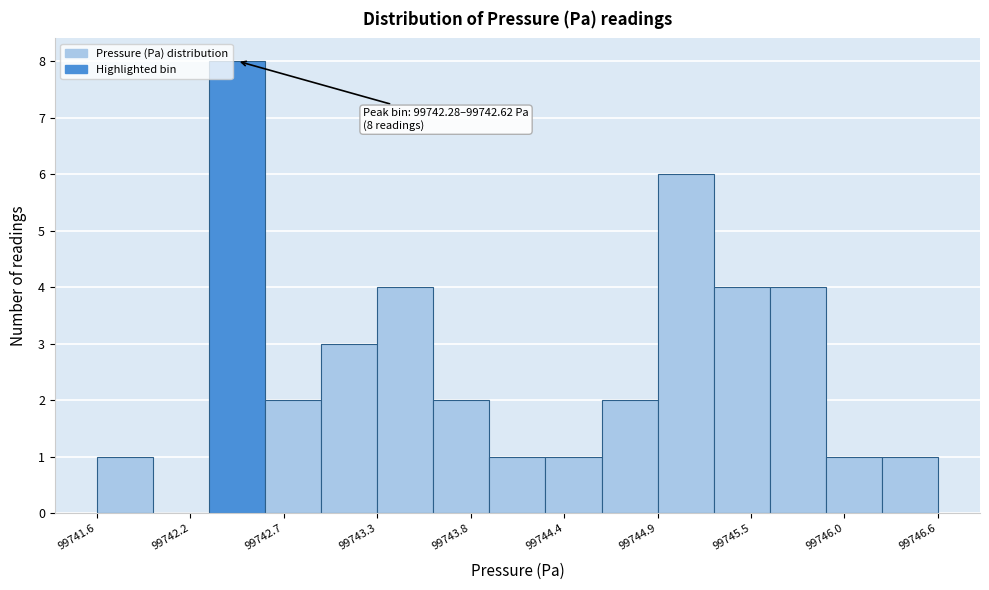

Read against the x-axis, roughly where is the centre of the tallest bar?

99742.4